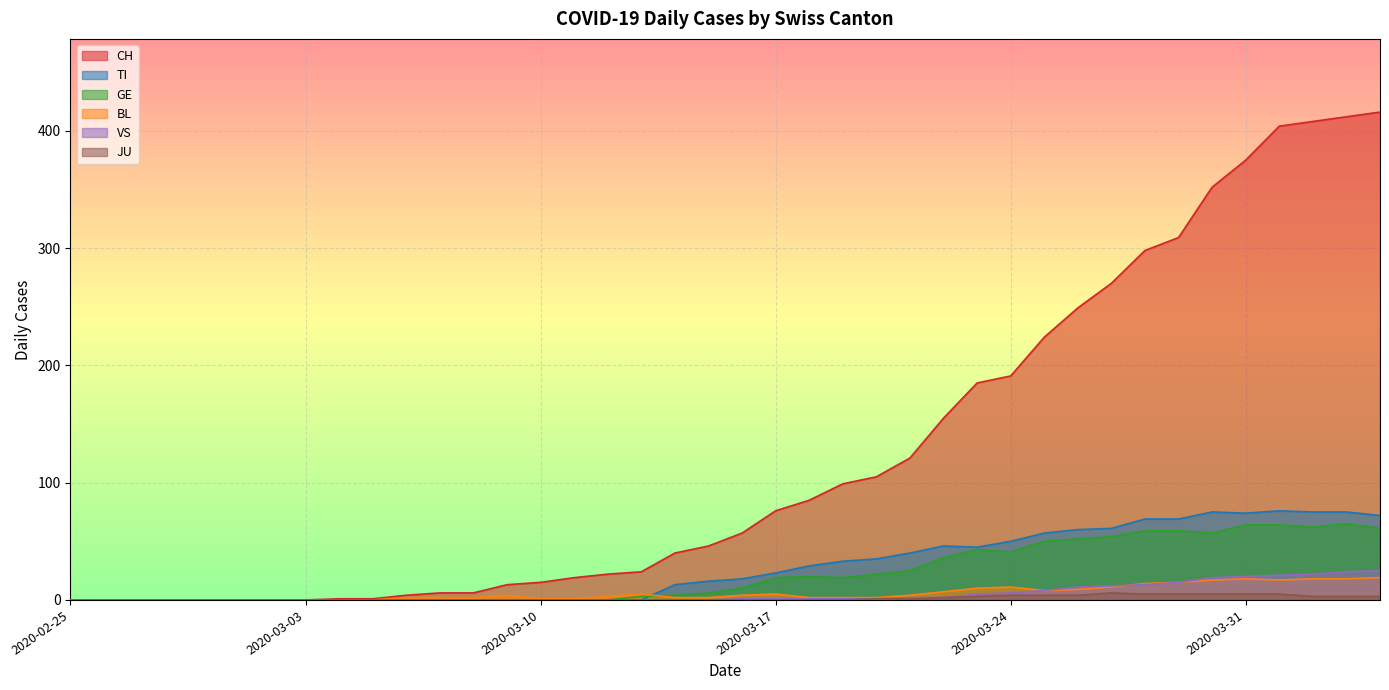

What is the label of the 28th point from the right?

2020-03-08